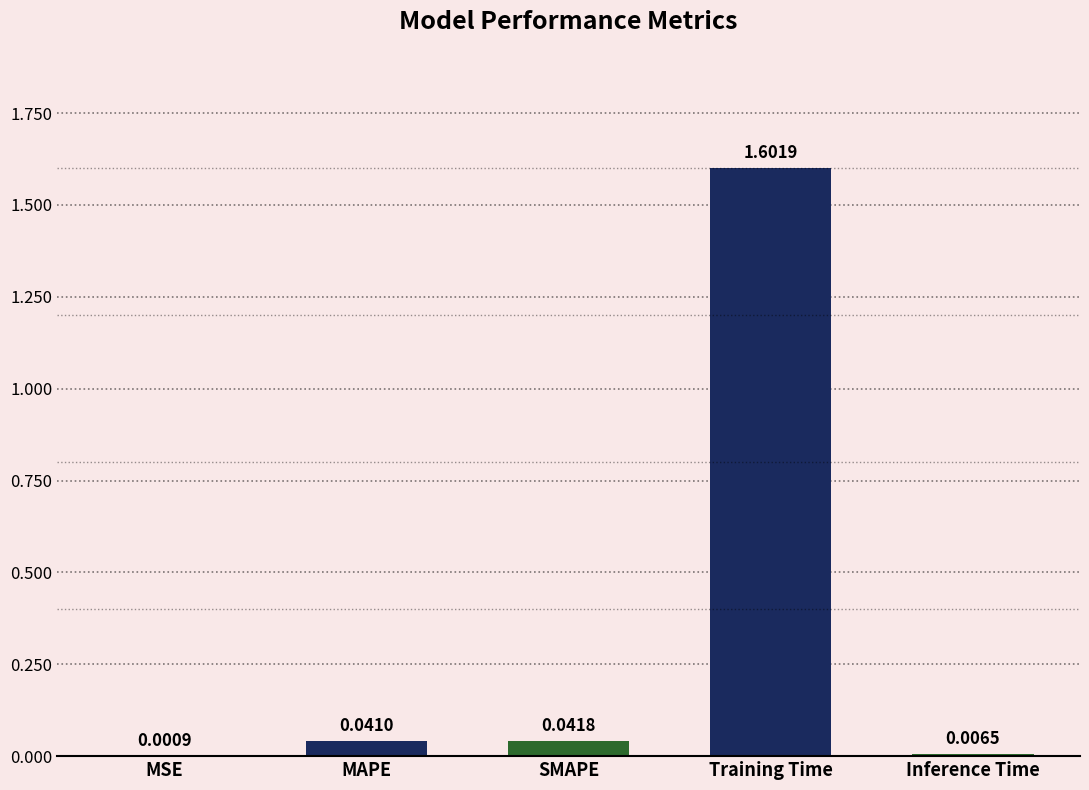

Which category has the highest value across all series?

Training Time